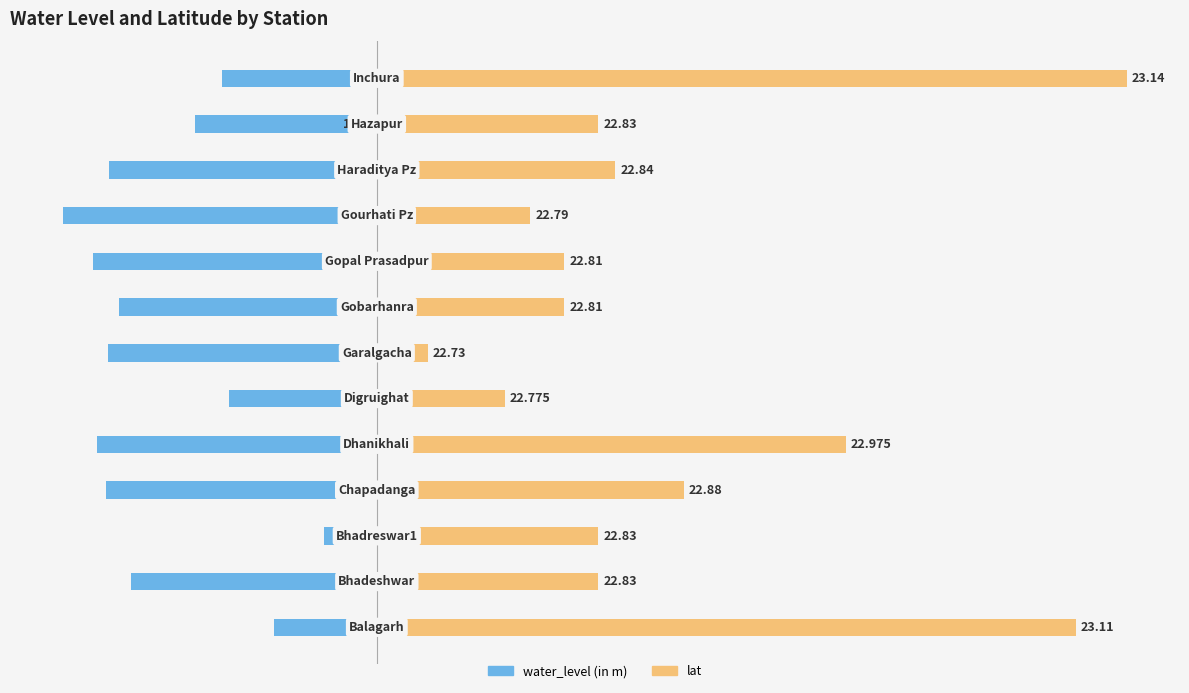

The value of water_level (in m) at 10 is -25.4. True or false?

False